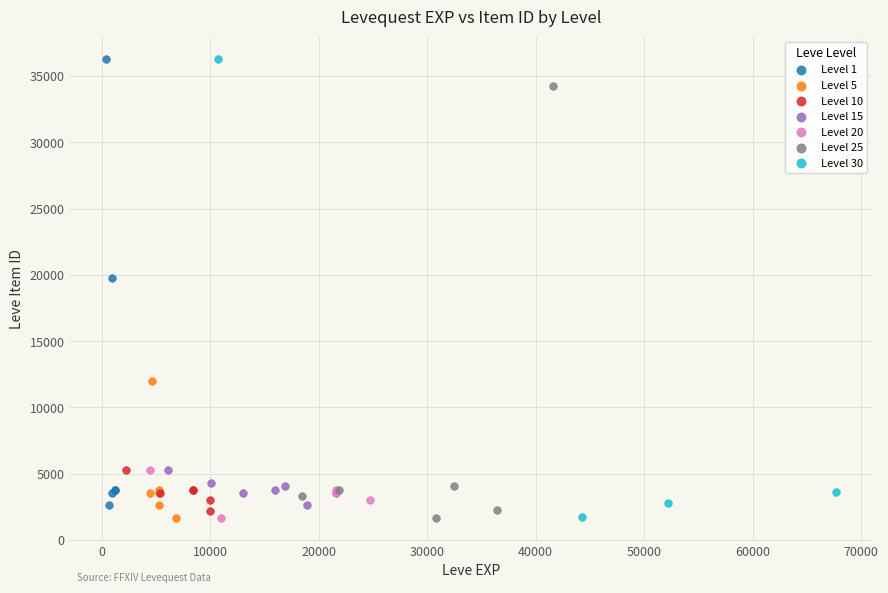

What are all the series names shown in the legend?

Level 1, Level 5, Level 10, Level 15, Level 20, Level 25, Level 30